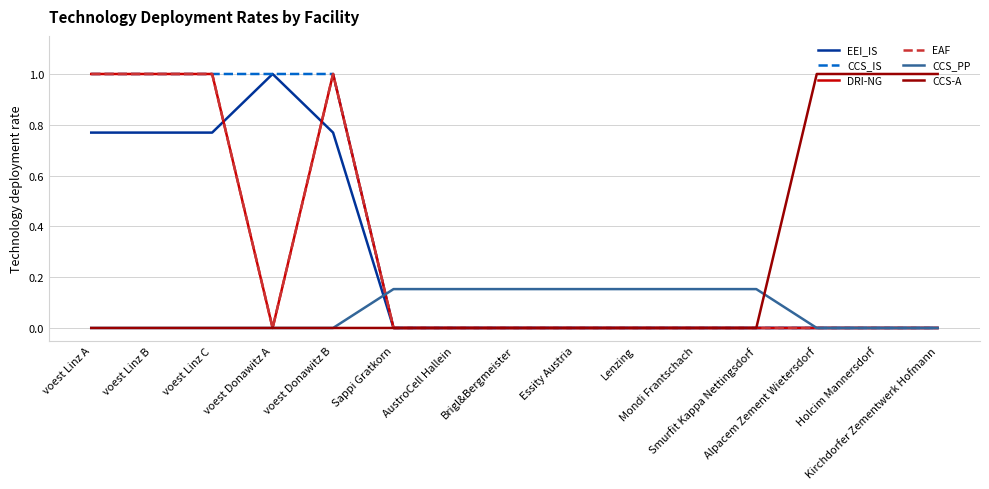

Reading left to right, transcribe all the data shown in this chart.

EEI_IS: voest Linz A=0.8	voest Linz B=0.8	voest Linz C=0.8	voest Donawitz A=1.0	voest Donawitz B=0.8	Sappi Gratkorn=0.0	AustroCell Hallein=0.0	Brigl&Bergmeister=0.0	Essity Austria=0.0	Lenzing=0.0	Mondi Frantschach=0.0	Smurfit Kappa Nettingsdorf=0.0	Alpacem Zement Wietersdorf=0.0	Holcim Mannersdorf=0.0	Kirchdorfer Zementwerk Hofmann=0.0
CCS_IS: voest Linz A=1.0	voest Linz B=1.0	voest Linz C=1.0	voest Donawitz A=1.0	voest Donawitz B=1.0	Sappi Gratkorn=0.0	AustroCell Hallein=0.0	Brigl&Bergmeister=0.0	Essity Austria=0.0	Lenzing=0.0	Mondi Frantschach=0.0	Smurfit Kappa Nettingsdorf=0.0	Alpacem Zement Wietersdorf=0.0	Holcim Mannersdorf=0.0	Kirchdorfer Zementwerk Hofmann=0.0
DRI-NG: voest Linz A=1.0	voest Linz B=1.0	voest Linz C=1.0	voest Donawitz A=0.0	voest Donawitz B=1.0	Sappi Gratkorn=0.0	AustroCell Hallein=0.0	Brigl&Bergmeister=0.0	Essity Austria=0.0	Lenzing=0.0	Mondi Frantschach=0.0	Smurfit Kappa Nettingsdorf=0.0	Alpacem Zement Wietersdorf=0.0	Holcim Mannersdorf=0.0	Kirchdorfer Zementwerk Hofmann=0.0
EAF: voest Linz A=1.0	voest Linz B=1.0	voest Linz C=1.0	voest Donawitz A=0.0	voest Donawitz B=1.0	Sappi Gratkorn=0.0	AustroCell Hallein=0.0	Brigl&Bergmeister=0.0	Essity Austria=0.0	Lenzing=0.0	Mondi Frantschach=0.0	Smurfit Kappa Nettingsdorf=0.0	Alpacem Zement Wietersdorf=0.0	Holcim Mannersdorf=0.0	Kirchdorfer Zementwerk Hofmann=0.0
CCS_PP: voest Linz A=0.0	voest Linz B=0.0	voest Linz C=0.0	voest Donawitz A=0.0	voest Donawitz B=0.0	Sappi Gratkorn=0.2	AustroCell Hallein=0.2	Brigl&Bergmeister=0.2	Essity Austria=0.2	Lenzing=0.2	Mondi Frantschach=0.2	Smurfit Kappa Nettingsdorf=0.2	Alpacem Zement Wietersdorf=0.0	Holcim Mannersdorf=0.0	Kirchdorfer Zementwerk Hofmann=0.0
CCS-A: voest Linz A=0.0	voest Linz B=0.0	voest Linz C=0.0	voest Donawitz A=0.0	voest Donawitz B=0.0	Sappi Gratkorn=0.0	AustroCell Hallein=0.0	Brigl&Bergmeister=0.0	Essity Austria=0.0	Lenzing=0.0	Mondi Frantschach=0.0	Smurfit Kappa Nettingsdorf=0.0	Alpacem Zement Wietersdorf=1.0	Holcim Mannersdorf=1.0	Kirchdorfer Zementwerk Hofmann=1.0